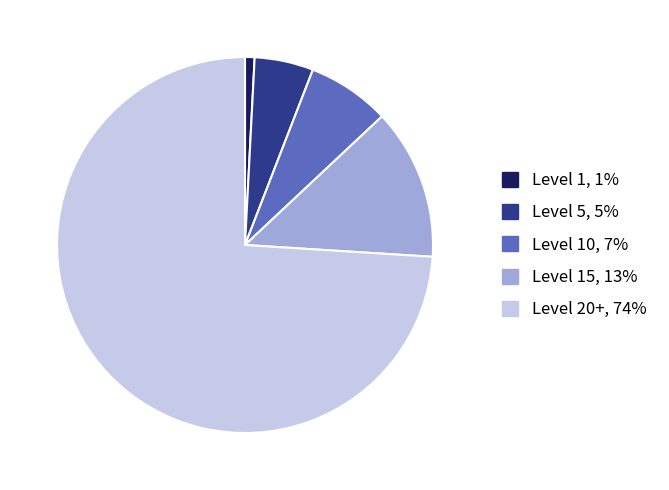

Does any single category account for the majority?

Yes